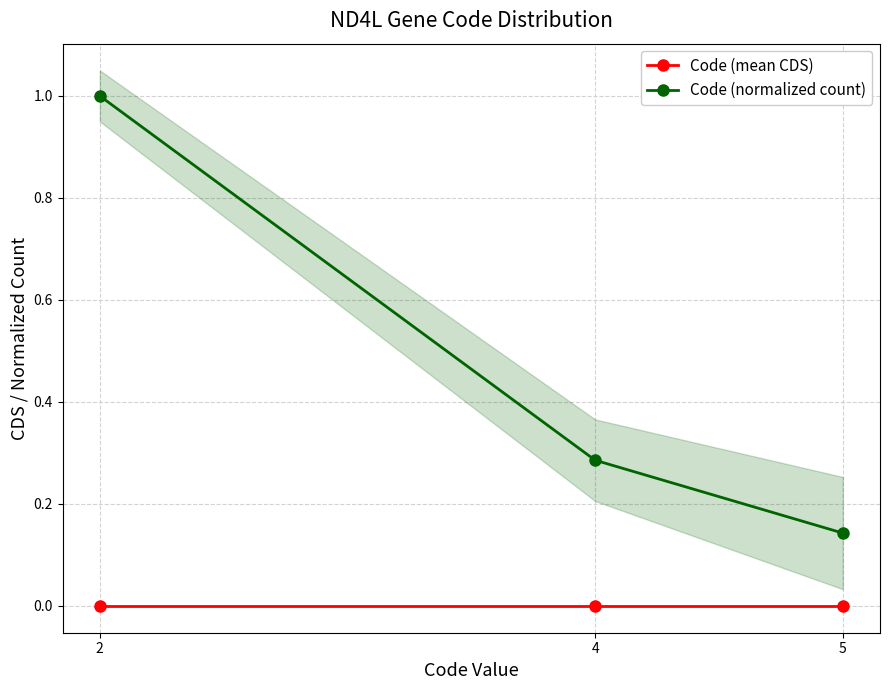

At which label does Code (mean CDS) reach its peak?

2